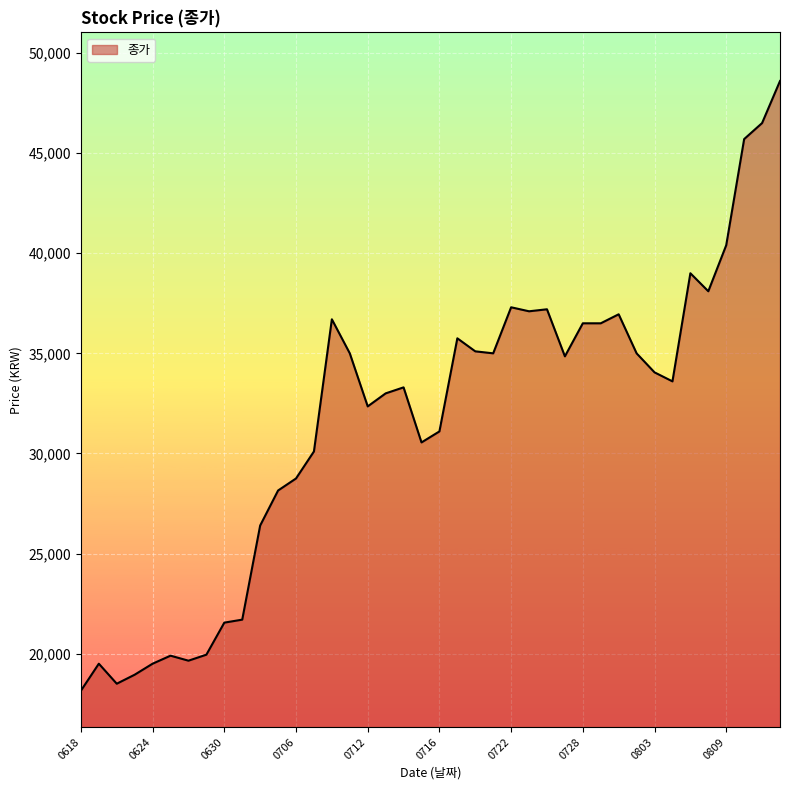

What is the difference between the maximum and minimum values?

30450